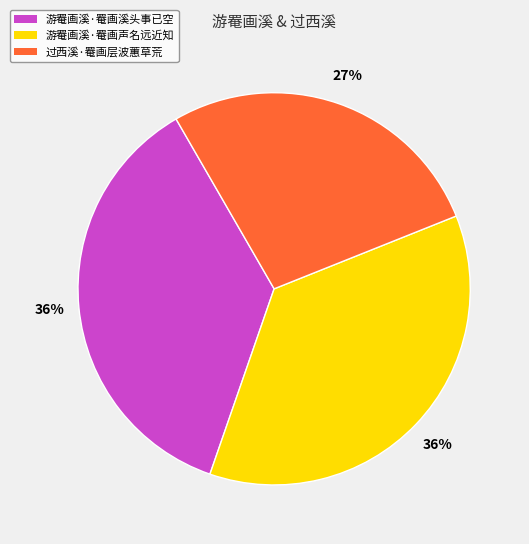

True or false: 过西溪·罨画层波蕙草荒 accounts for 42% of the total.

False